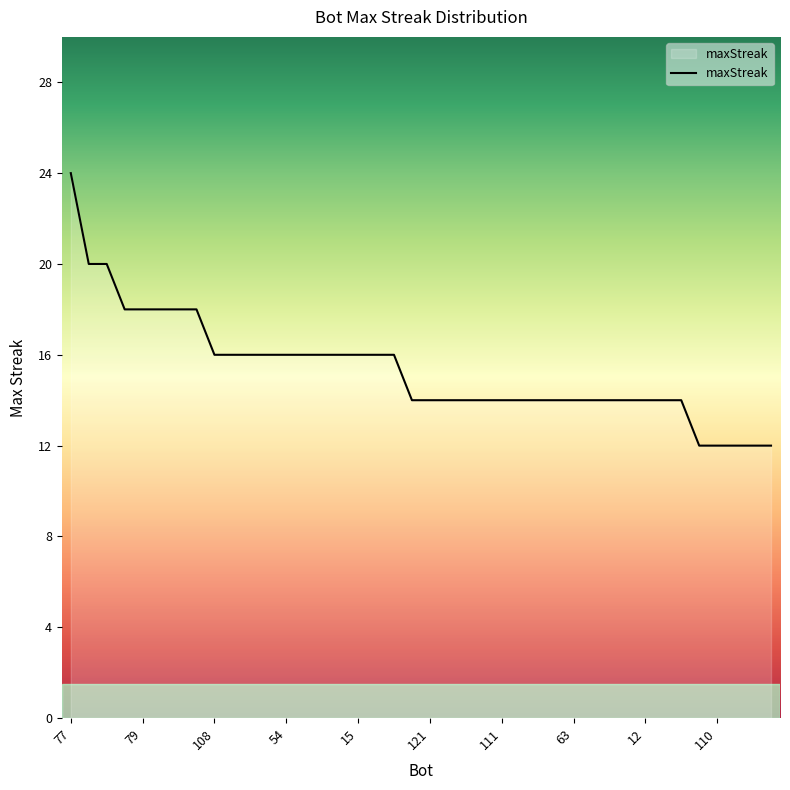

What is the smallest value displayed?

12